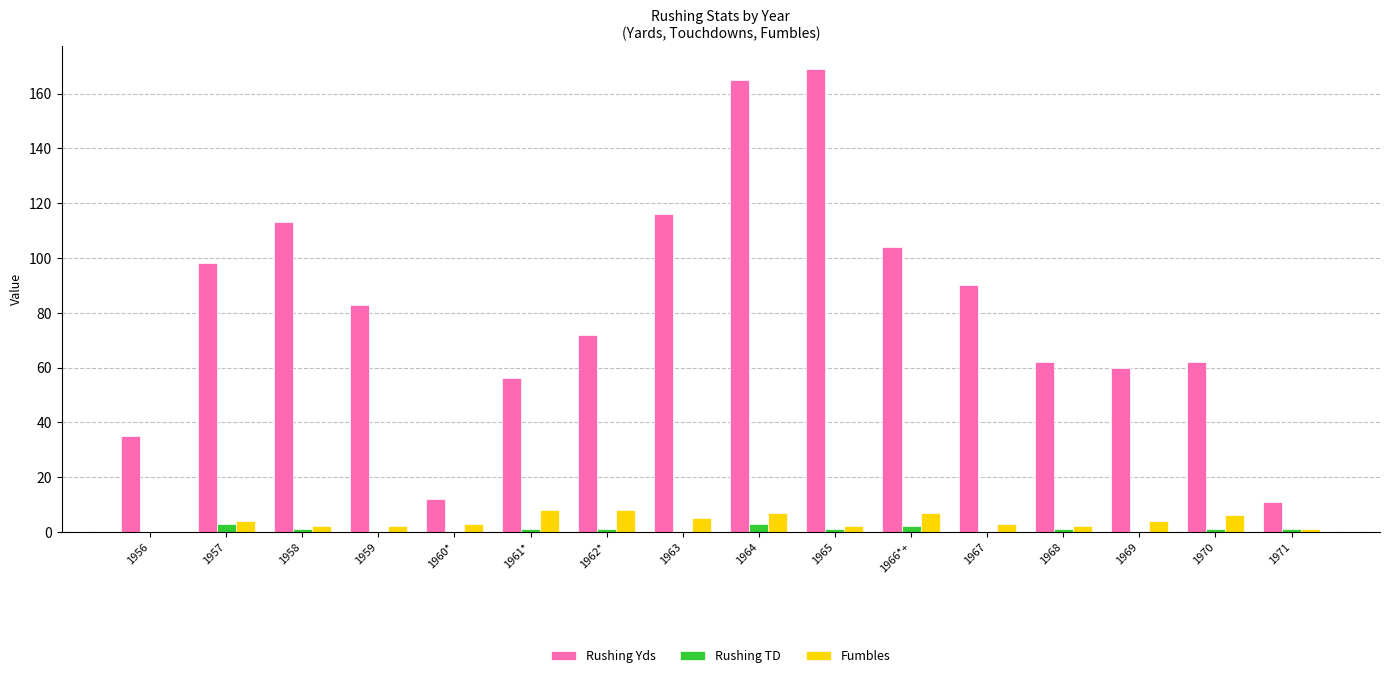

What is the highest value of the Rushing Yds series?

169